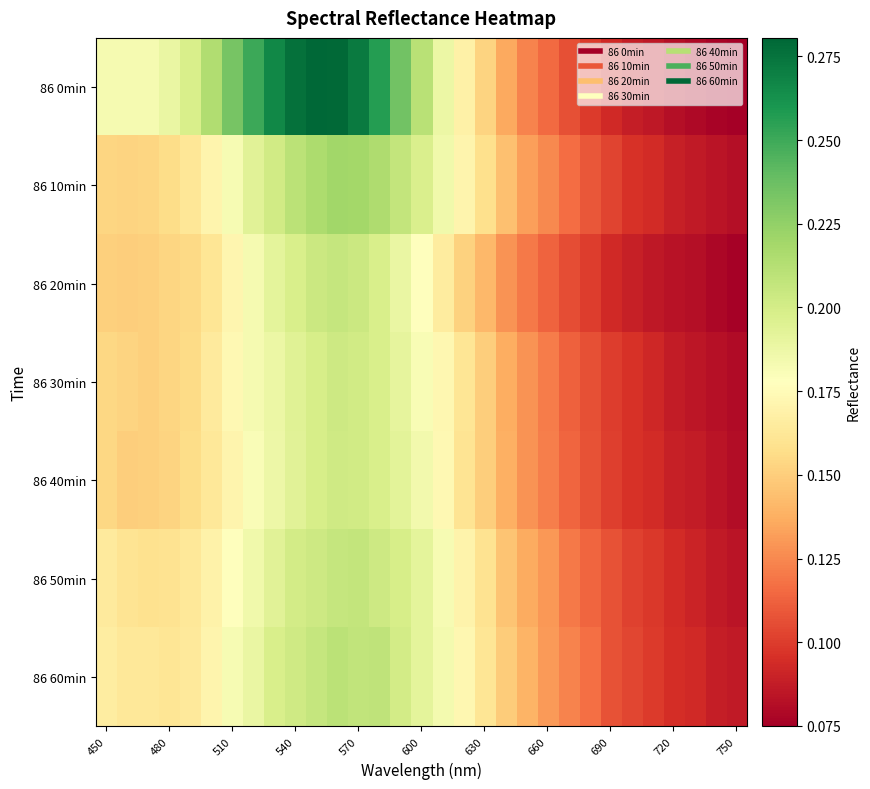

Reading right to left, transcribe all the data shown in this chart.

86 0min: 0.1	0.1	0.1	0.1	0.1	0.1	0.1	0.1	0.1	0.1	0.1	0.1	0.2	0.2	0.2	0.2	0.2	0.3	0.3	0.3	0.3	0.3	0.3	0.3	0.2	0.2	0.2	0.2	0.2	0.2	0.2
86 10min: 0.1	0.1	0.1	0.1	0.1	0.1	0.1	0.1	0.1	0.1	0.1	0.1	0.2	0.2	0.2	0.2	0.2	0.2	0.2	0.2	0.2	0.2	0.2	0.2	0.2	0.2	0.2	0.2	0.2	0.2	0.2
86 20min: 0.1	0.1	0.1	0.1	0.1	0.1	0.1	0.1	0.1	0.1	0.1	0.1	0.1	0.2	0.2	0.2	0.2	0.2	0.2	0.2	0.2	0.2	0.2	0.2	0.2	0.2	0.2	0.2	0.2	0.1	0.2
86 30min: 0.1	0.1	0.1	0.1	0.1	0.1	0.1	0.1	0.1	0.1	0.1	0.1	0.2	0.2	0.2	0.2	0.2	0.2	0.2	0.2	0.2	0.2	0.2	0.2	0.2	0.2	0.2	0.2	0.2	0.2	0.2
86 40min: 0.1	0.1	0.1	0.1	0.1	0.1	0.1	0.1	0.1	0.1	0.1	0.1	0.1	0.2	0.2	0.2	0.2	0.2	0.2	0.2	0.2	0.2	0.2	0.2	0.2	0.2	0.2	0.2	0.2	0.2	0.2
86 50min: 0.1	0.1	0.1	0.1	0.1	0.1	0.1	0.1	0.1	0.1	0.1	0.1	0.2	0.2	0.2	0.2	0.2	0.2	0.2	0.2	0.2	0.2	0.2	0.2	0.2	0.2	0.2	0.2	0.2	0.2	0.2
86 60min: 0.1	0.1	0.1	0.1	0.1	0.1	0.1	0.1	0.1	0.1	0.1	0.1	0.2	0.2	0.2	0.2	0.2	0.2	0.2	0.2	0.2	0.2	0.2	0.2	0.2	0.2	0.2	0.2	0.2	0.2	0.2